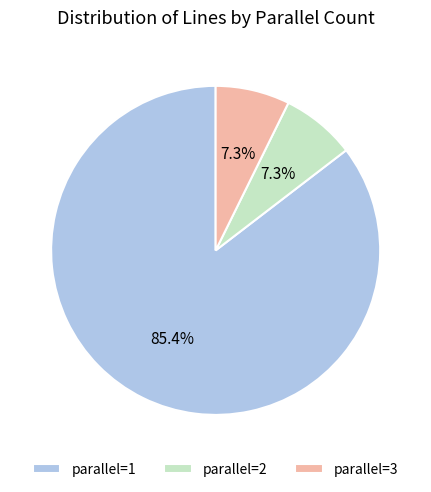

Approximately how many times larger is the value at parallel=2 compared to parallel=3?

1.0